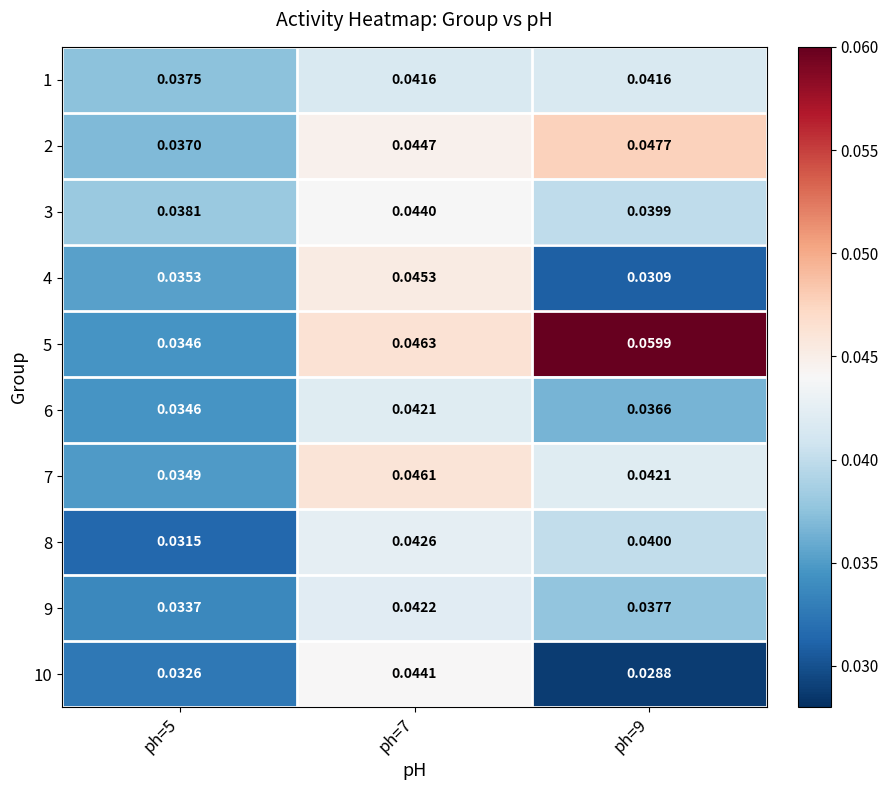

Which series has the largest total across all categories?

5